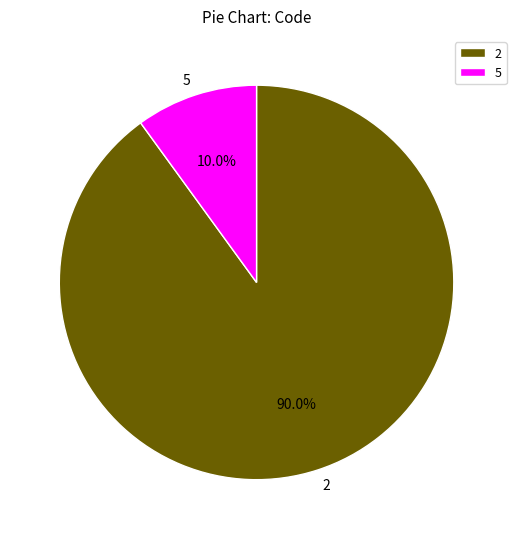

How many segments does this pie chart have?

2